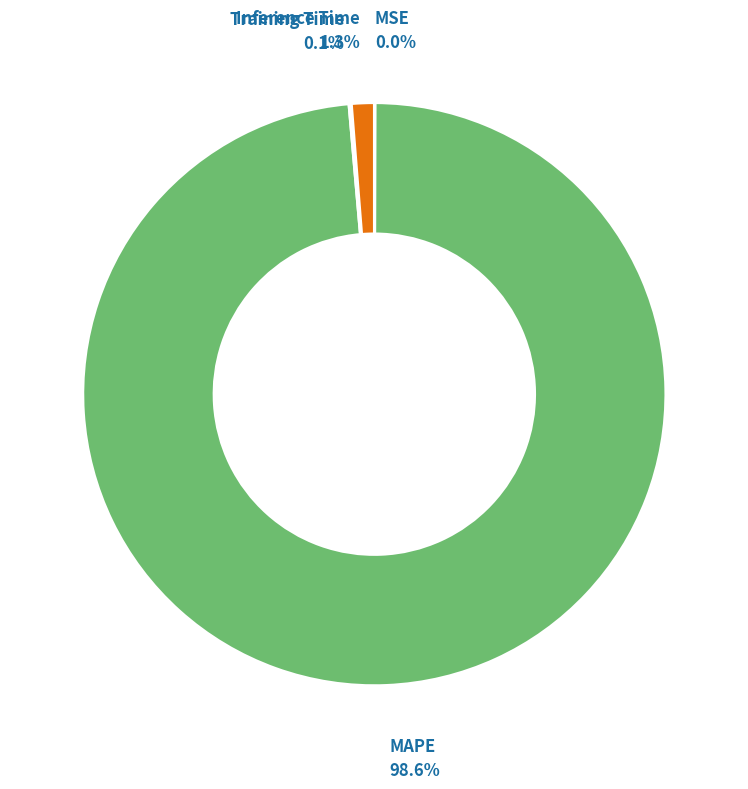

Is there a majority slice in this chart?

Yes